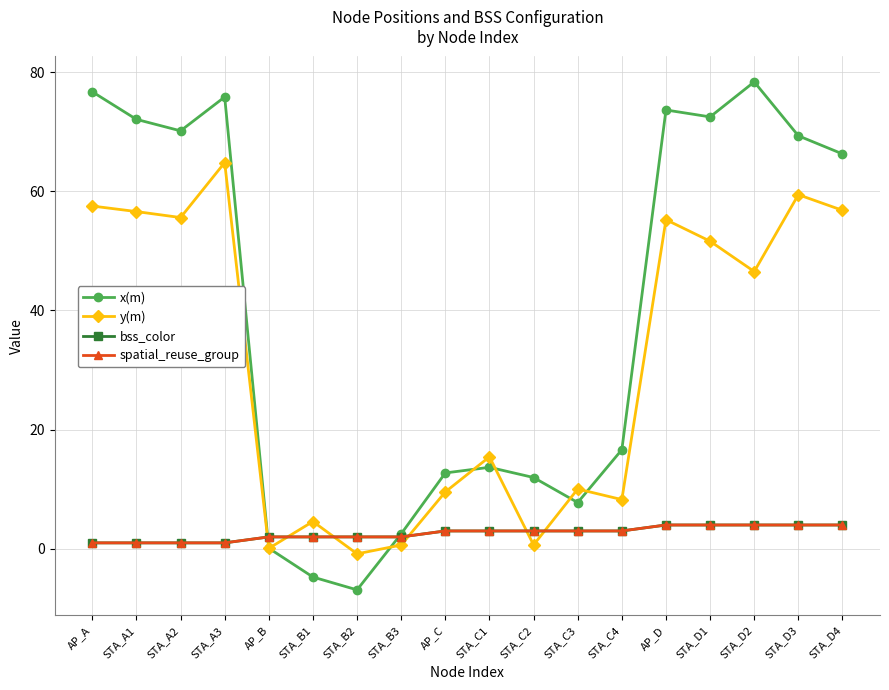

Reading left to right, extract all data points from this chart.

x(m): AP_A=76.7	STA_A1=72.1	STA_A2=70.1	STA_A3=75.8	AP_B=0.1	STA_B1=-4.7	STA_B2=-6.9	STA_B3=2.5	AP_C=12.7	STA_C1=13.7	STA_C2=12.0	STA_C3=7.8	STA_C4=16.6	AP_D=73.7	STA_D1=72.5	STA_D2=78.4	STA_D3=69.3	STA_D4=66.3
y(m): AP_A=57.5	STA_A1=56.6	STA_A2=55.6	STA_A3=64.8	AP_B=0.1	STA_B1=4.6	STA_B2=-0.8	STA_B3=0.6	AP_C=9.6	STA_C1=15.4	STA_C2=0.7	STA_C3=10.0	STA_C4=8.3	AP_D=55.2	STA_D1=51.6	STA_D2=46.5	STA_D3=59.4	STA_D4=56.8
bss_color: AP_A=1.0	STA_A1=1.0	STA_A2=1.0	STA_A3=1.0	AP_B=2.0	STA_B1=2.0	STA_B2=2.0	STA_B3=2.0	AP_C=3.0	STA_C1=3.0	STA_C2=3.0	STA_C3=3.0	STA_C4=3.0	AP_D=4.0	STA_D1=4.0	STA_D2=4.0	STA_D3=4.0	STA_D4=4.0
spatial_reuse_group: AP_A=1.0	STA_A1=1.0	STA_A2=1.0	STA_A3=1.0	AP_B=2.0	STA_B1=2.0	STA_B2=2.0	STA_B3=2.0	AP_C=3.0	STA_C1=3.0	STA_C2=3.0	STA_C3=3.0	STA_C4=3.0	AP_D=4.0	STA_D1=4.0	STA_D2=4.0	STA_D3=4.0	STA_D4=4.0